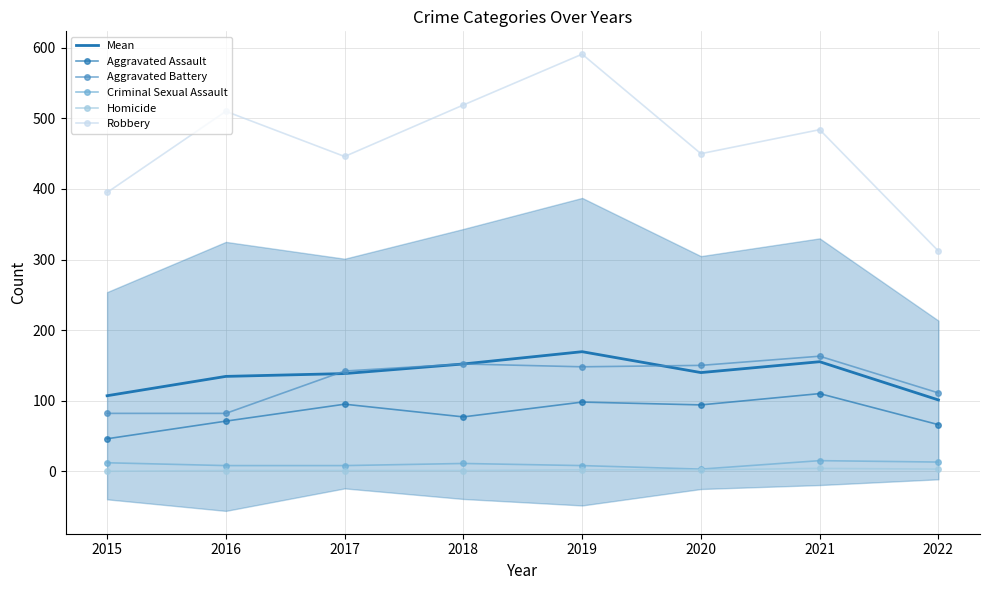

What is the maximum value shown in the chart?

591.0